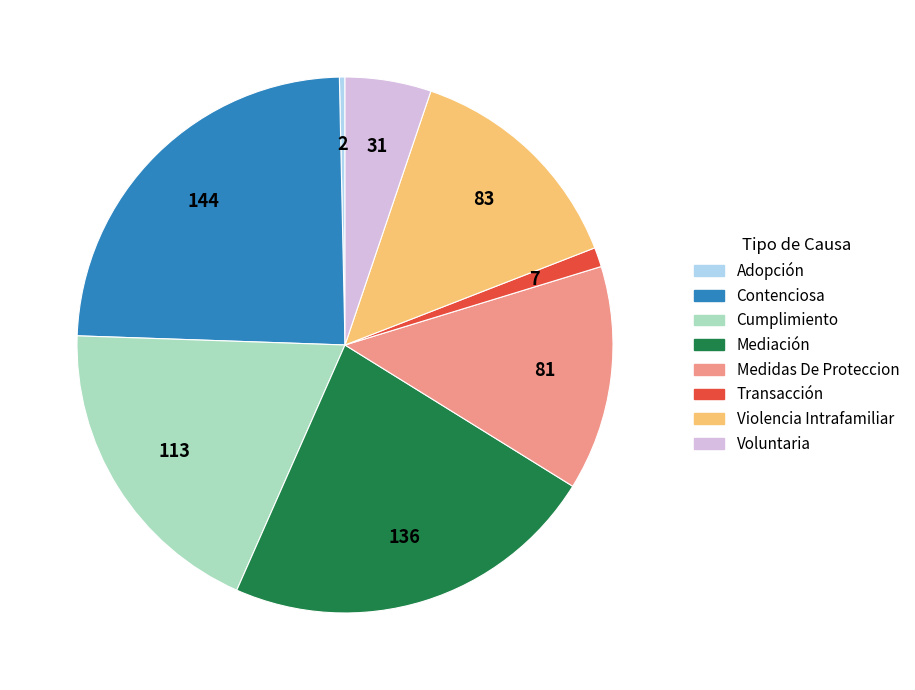

Is there any slice that represents more than half of the pie?

No